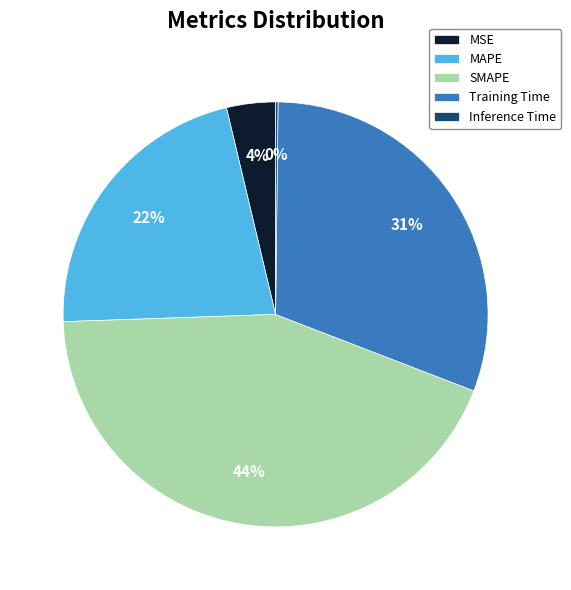

To the nearest percent, what is the average slice percentage?

20%